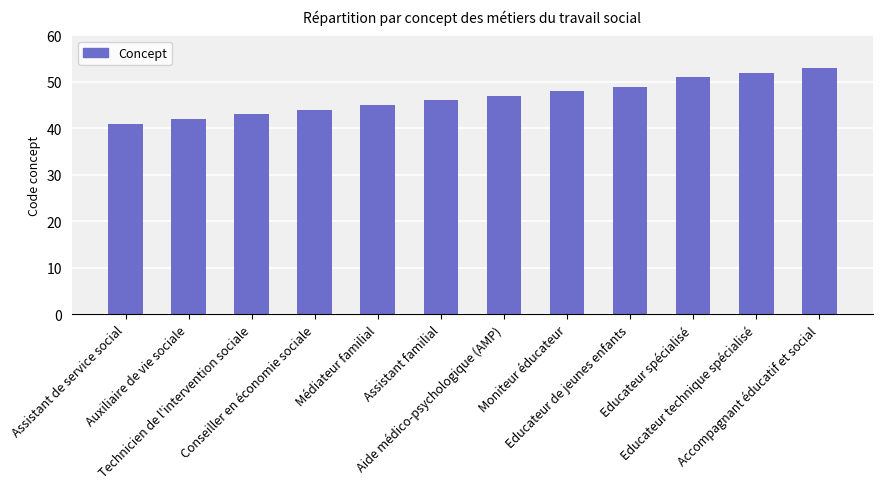

Reading left to right, what are all the values shown in this chart?

41	42	43	44	45	46	47	48	49	51	52	53